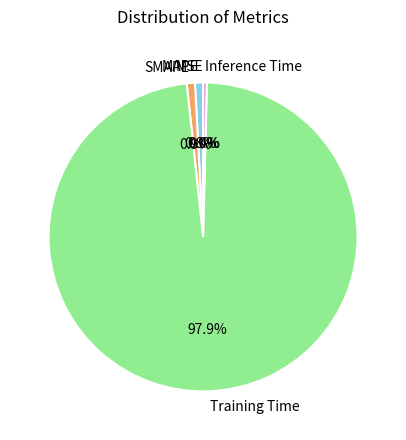

To the nearest percent, what is the difference between the Training Time and Inference Time slice percentages?

98%